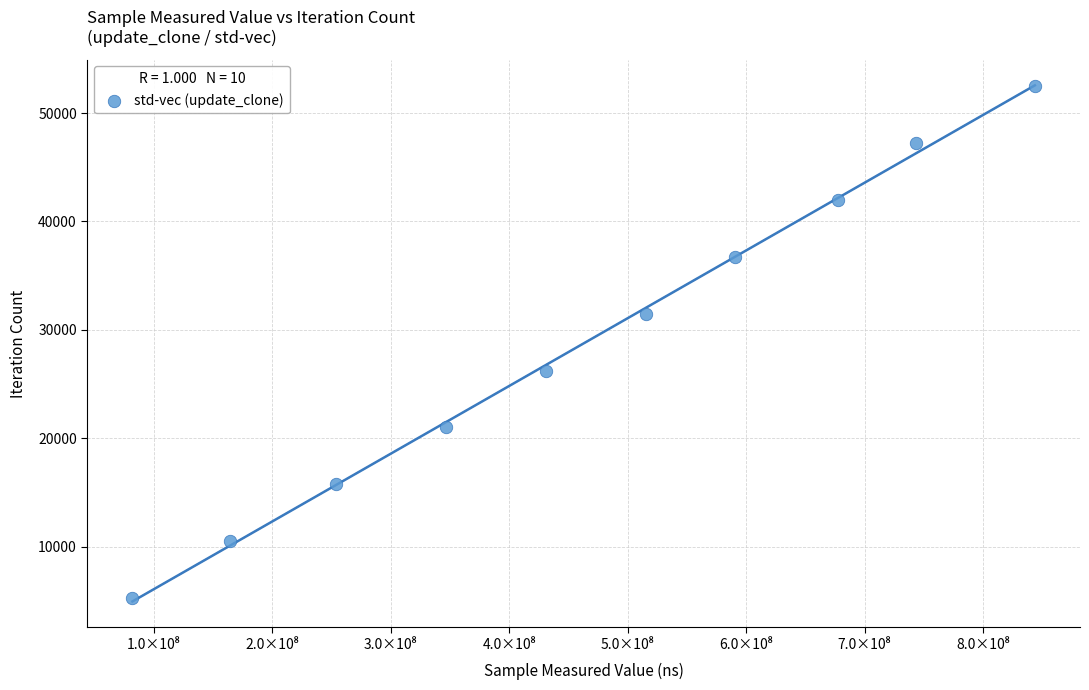

What is the range of X values (max minus min)?

762028043